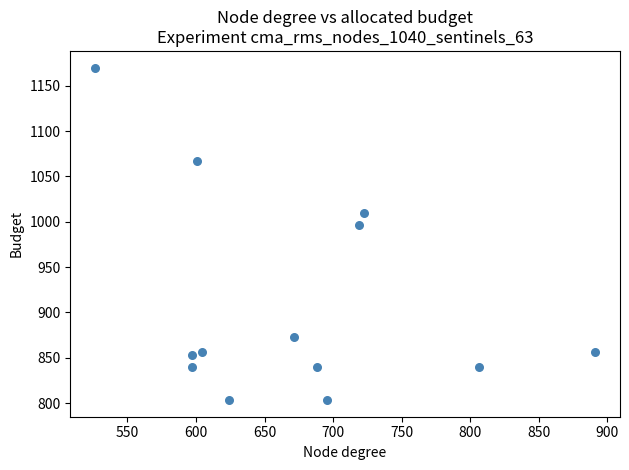

What is the range of X values (max minus min)?

364.5